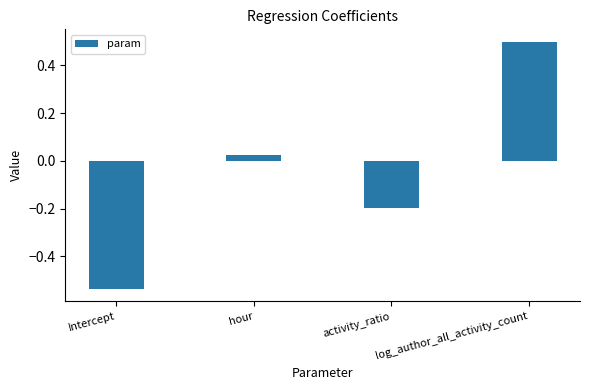

What is the difference between the maximum and second lowest values?

0.7